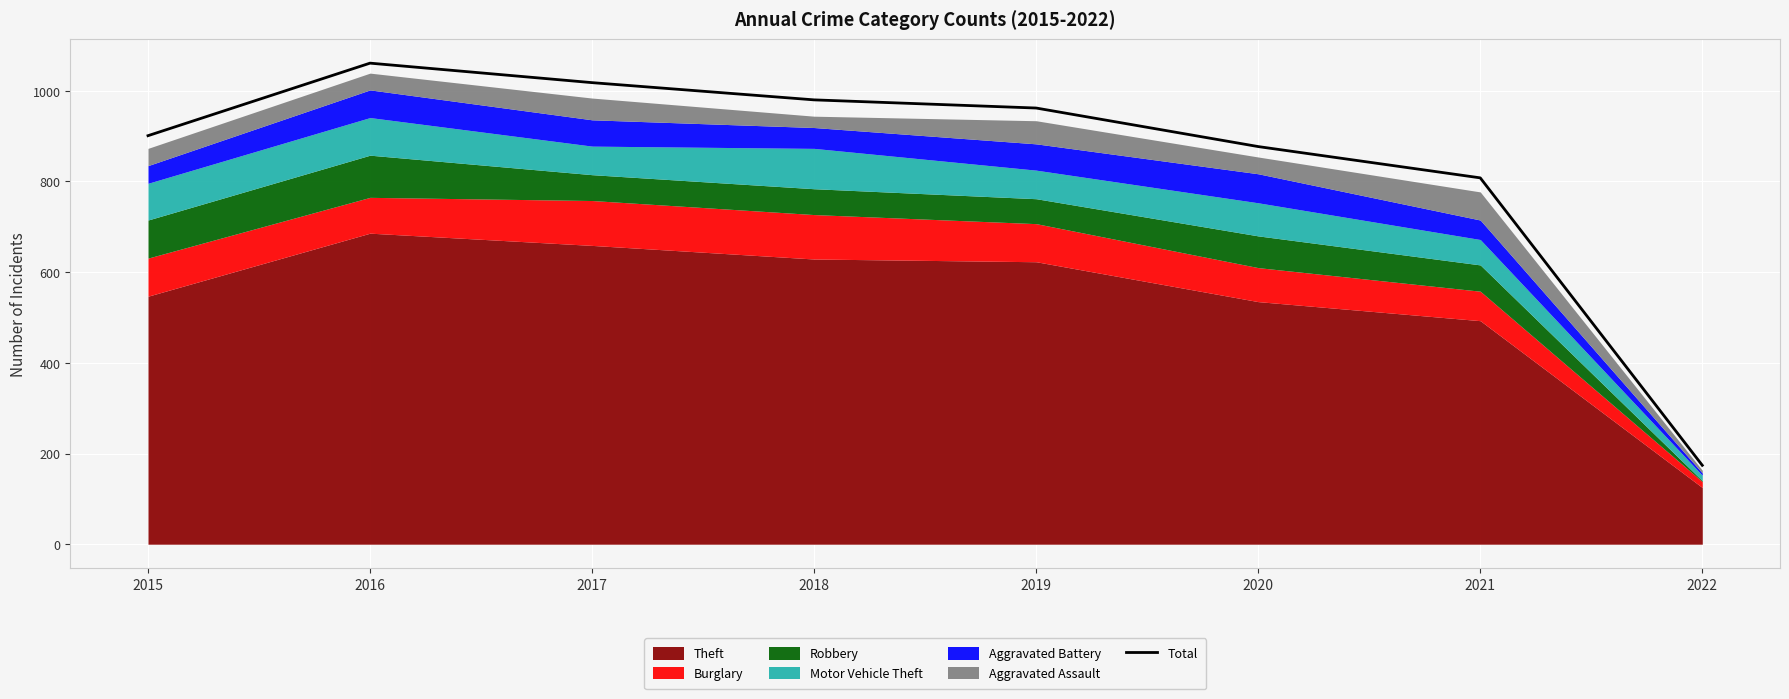

What is the average value?

848